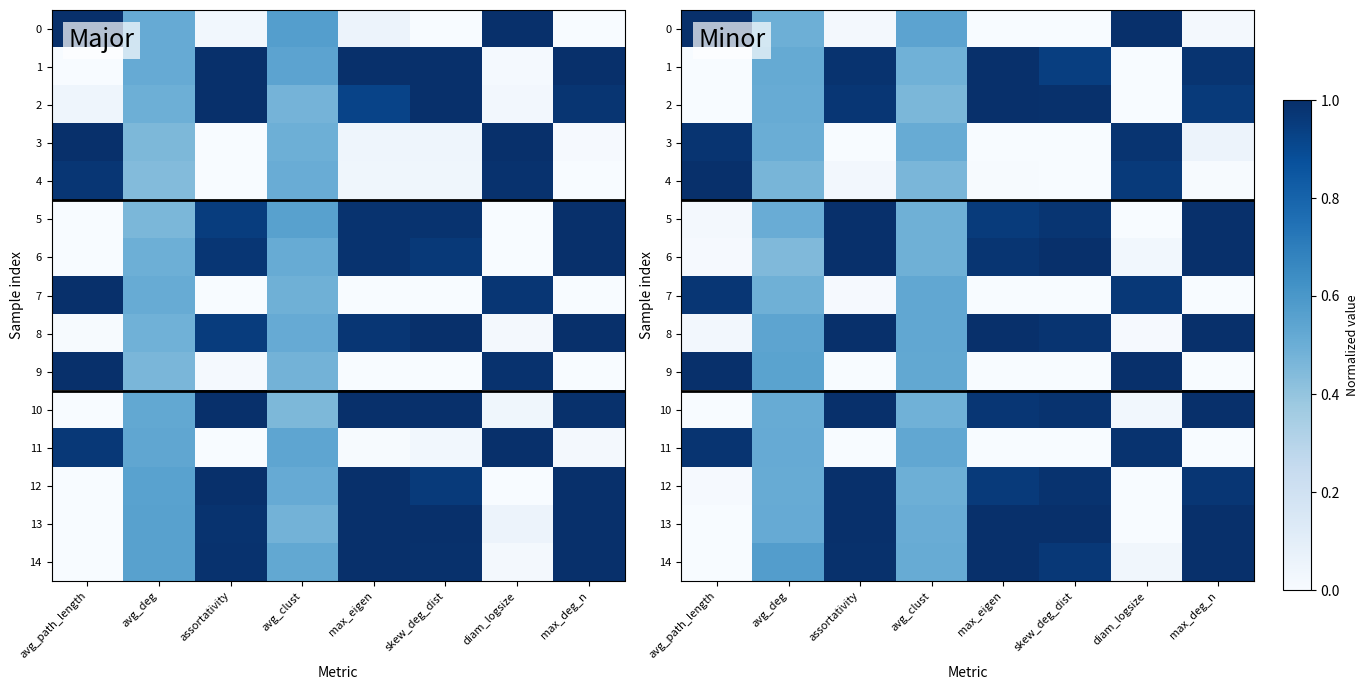

How many values in row_5 are above zero?

7